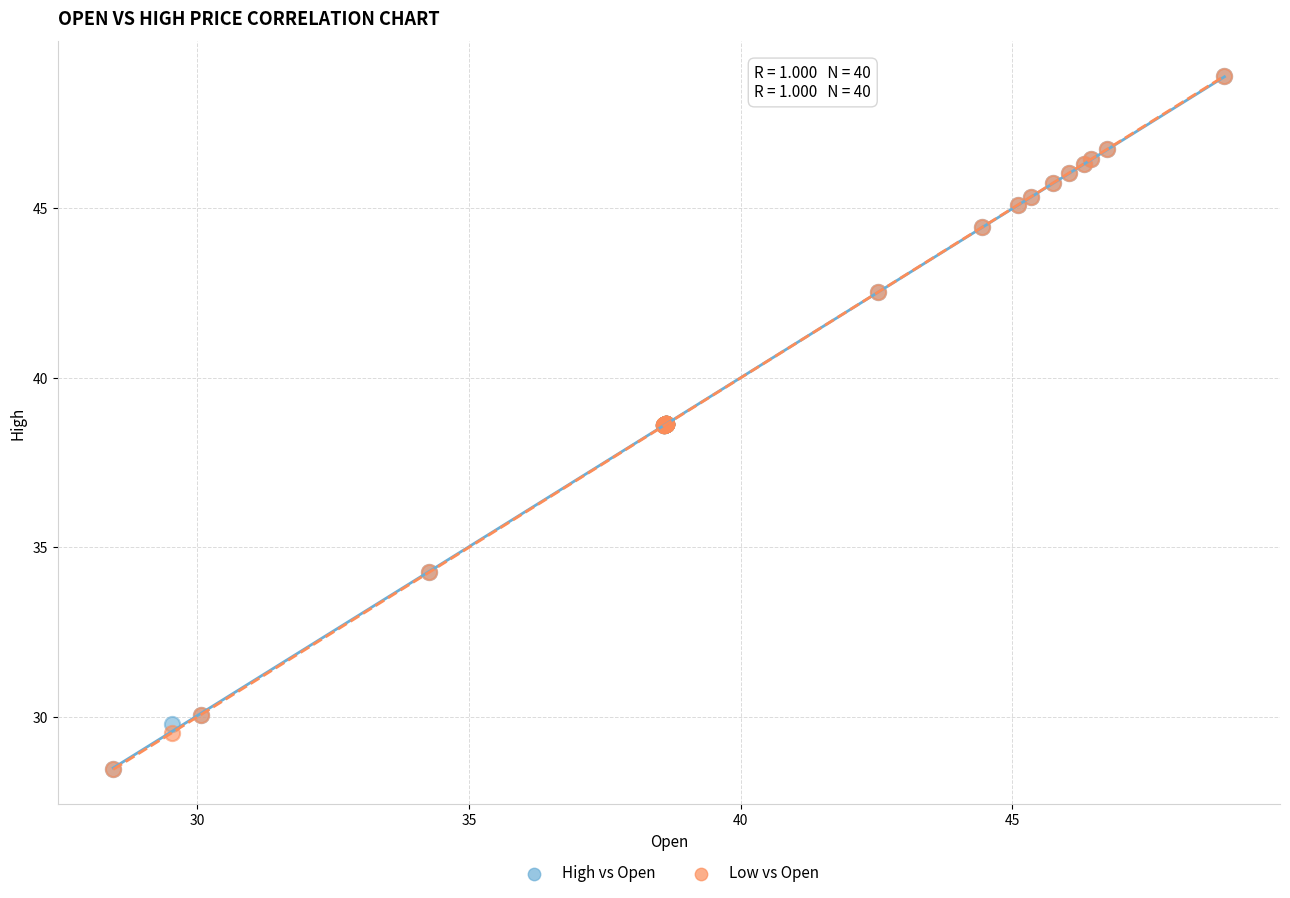

What are all the series names shown in the legend?

High vs Open, Low vs Open